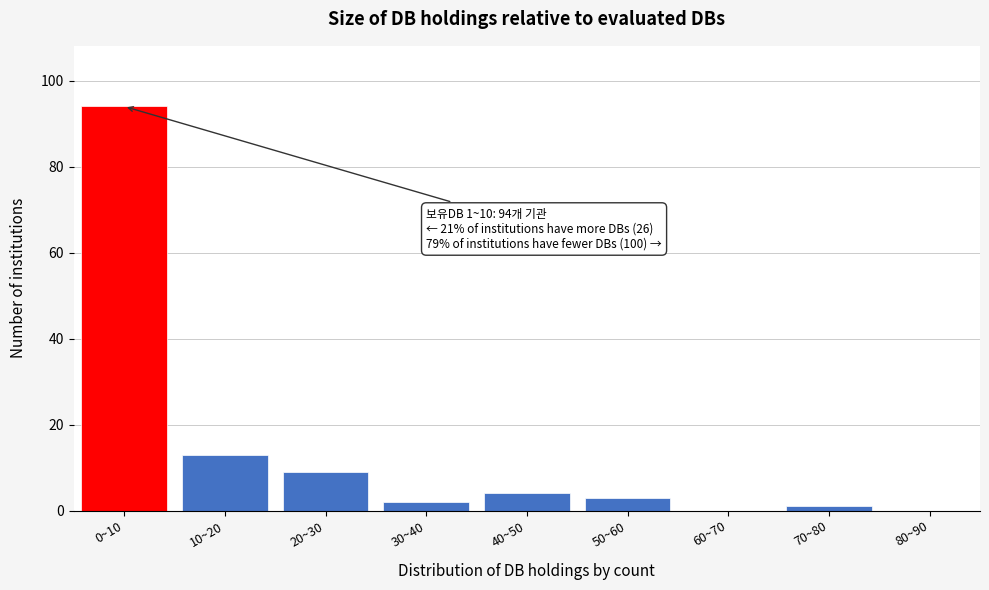

Reading left to right, extract all data points from this chart.

0~10=94	10~20=13	20~30=9	30~40=2	40~50=4	50~60=3	60~70=0	70~80=1	80~90=0